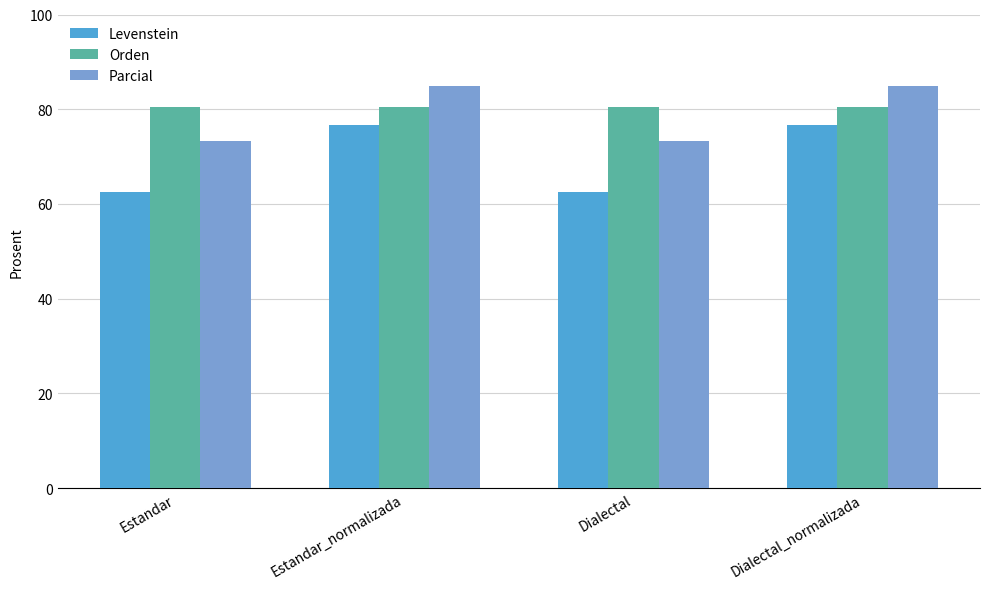

Reading left to right, extract all data points from this chart.

Levenstein: Estandar=62.5	Estandar_normalizada=76.7	Dialectal=62.5	Dialectal_normalizada=76.7
Orden: Estandar=80.5	Estandar_normalizada=80.5	Dialectal=80.5	Dialectal_normalizada=80.5
Parcial: Estandar=73.3	Estandar_normalizada=85.0	Dialectal=73.3	Dialectal_normalizada=85.0